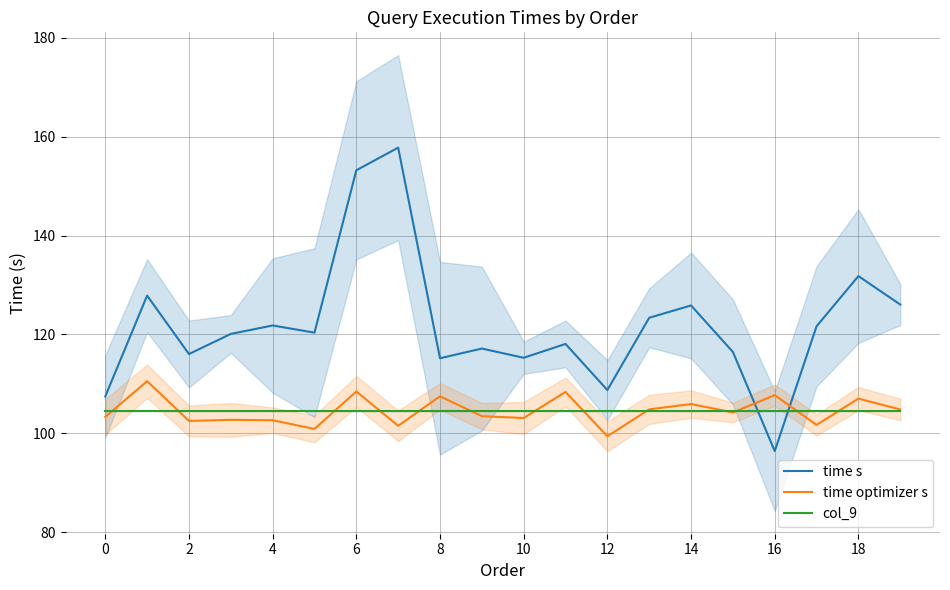

True or false: time s has a value of 209.9 at 14.

False